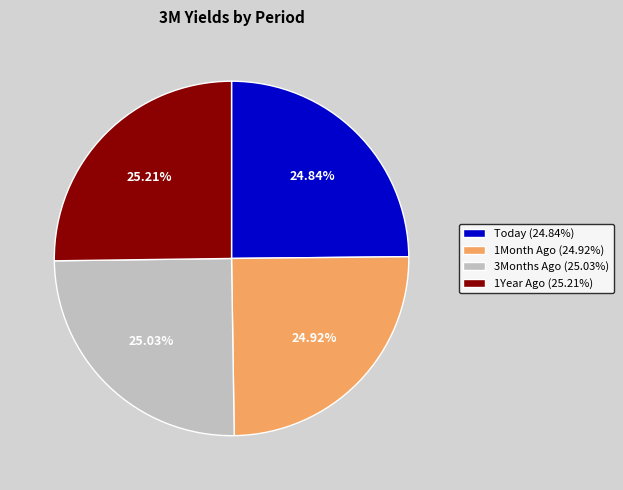

The 1Year Ago slice represents 38% of the pie. True or false?

False